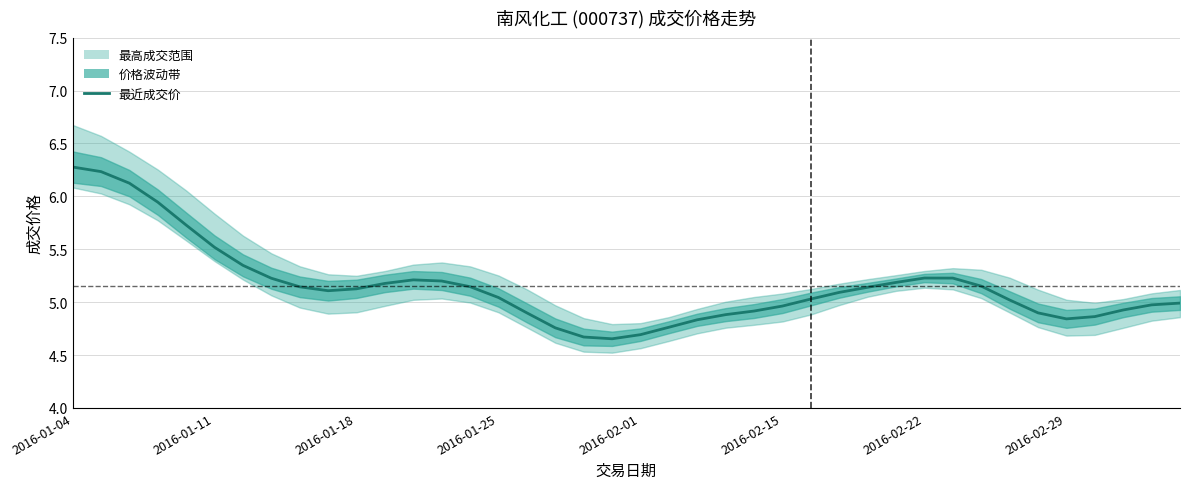

At which category does the chart reach its peak across all series?

2016-01-04